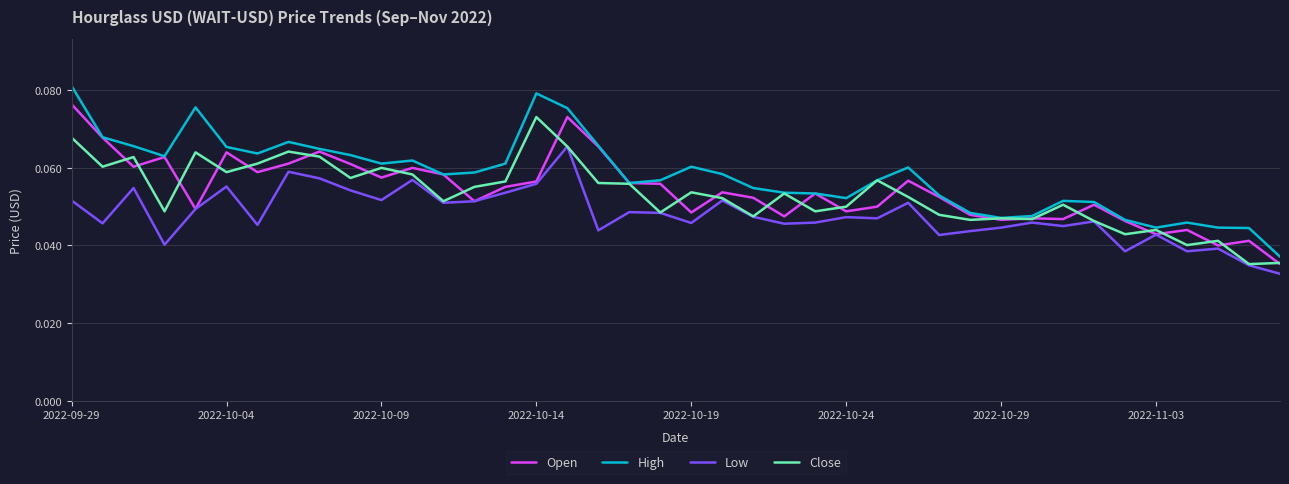

Which series has the largest total across all categories?

High